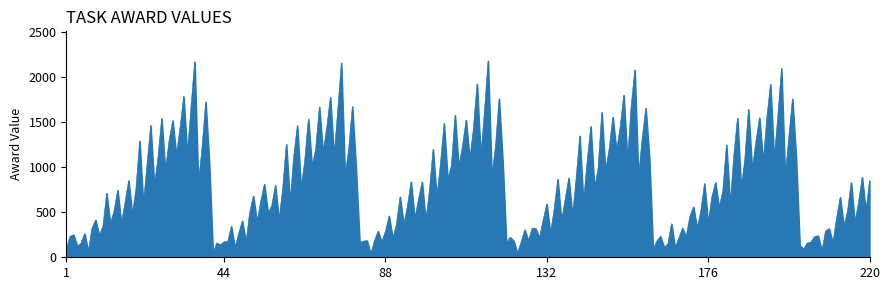

What is the greatest value displayed?

2179.4